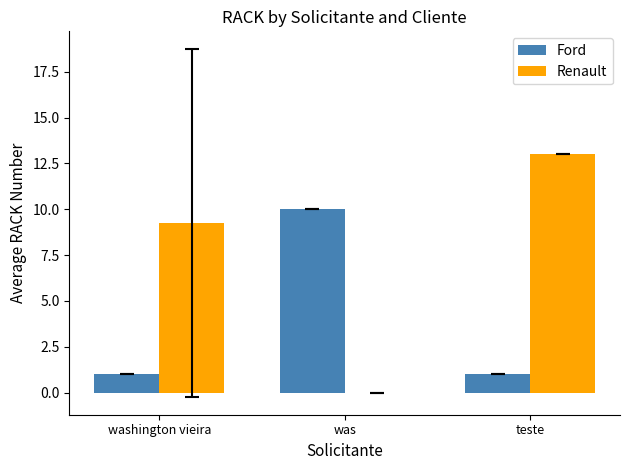

At which label does Ford reach its peak?

was